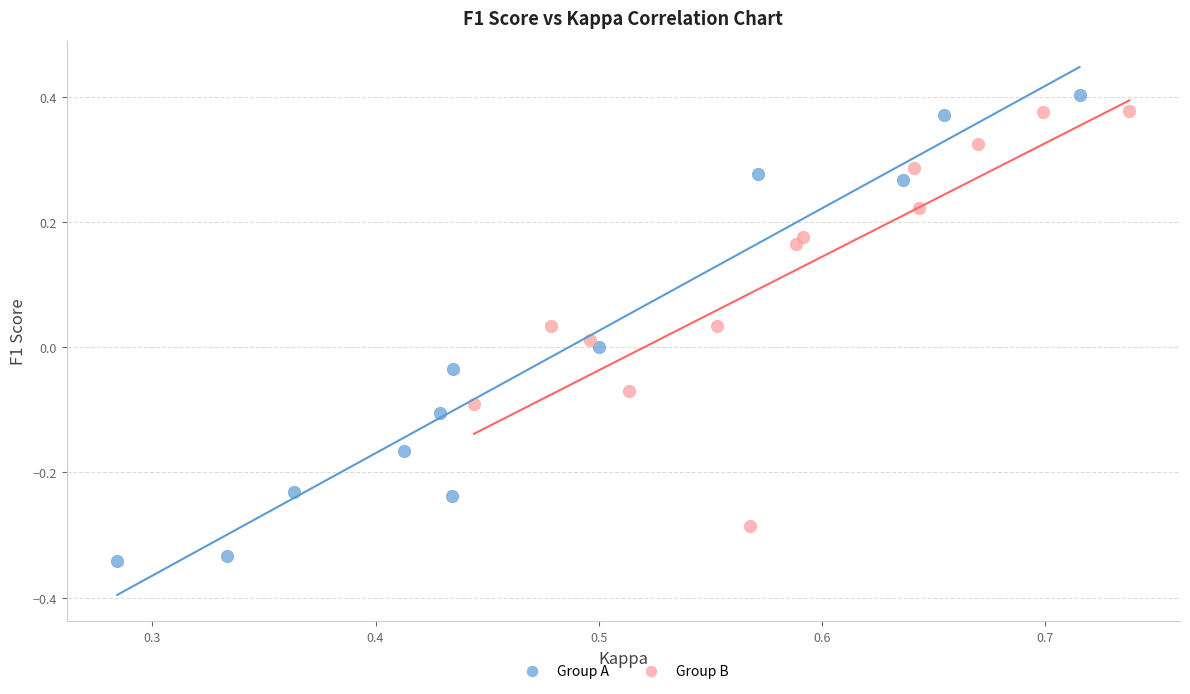

Which series reaches the minimum Y coordinate?

Group A